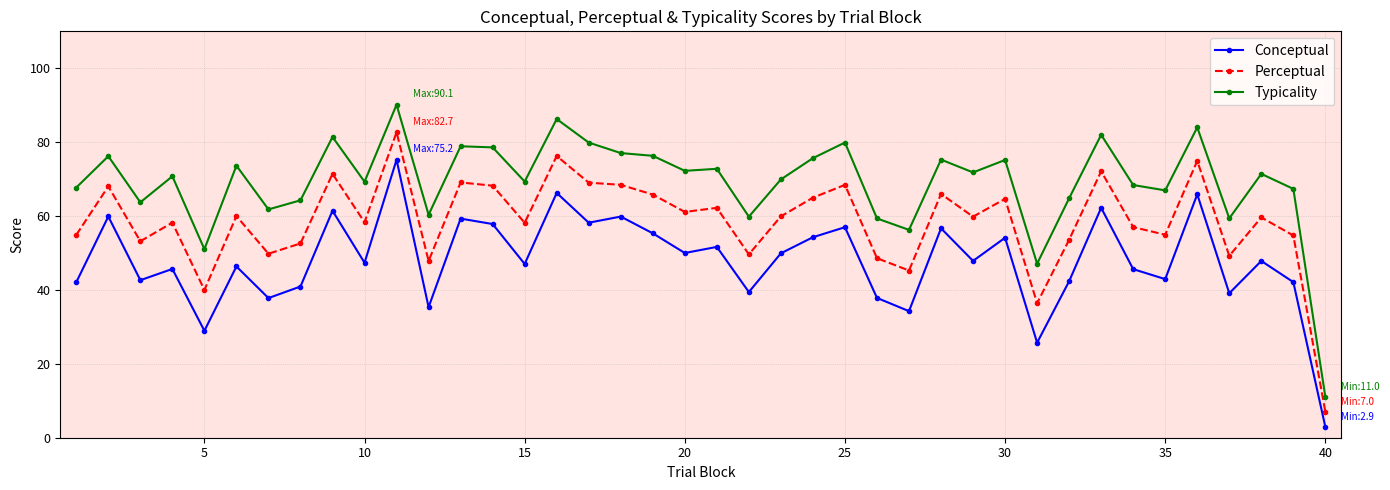

True or false: Typicality has more than 1 interior local peaks.

True